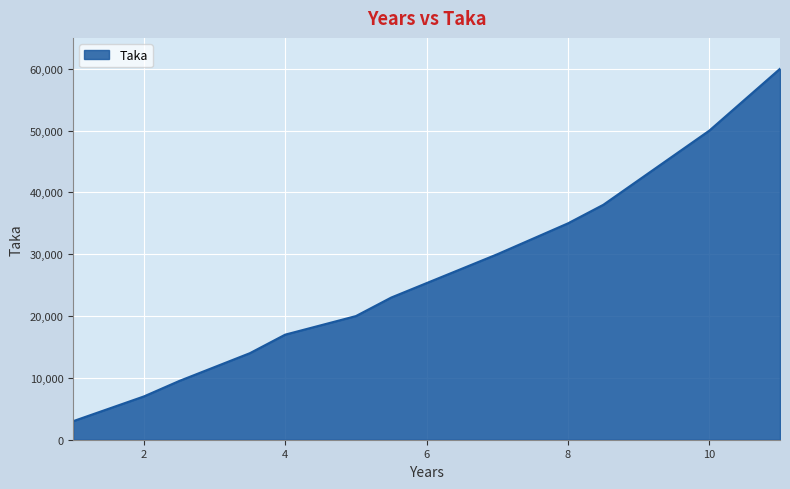

Reading left to right, what are all the values shown in this chart?

3000	5000	7000	9500	14000	17000	20000	23000	30000	35000	38000	42000	50000	55000	60000